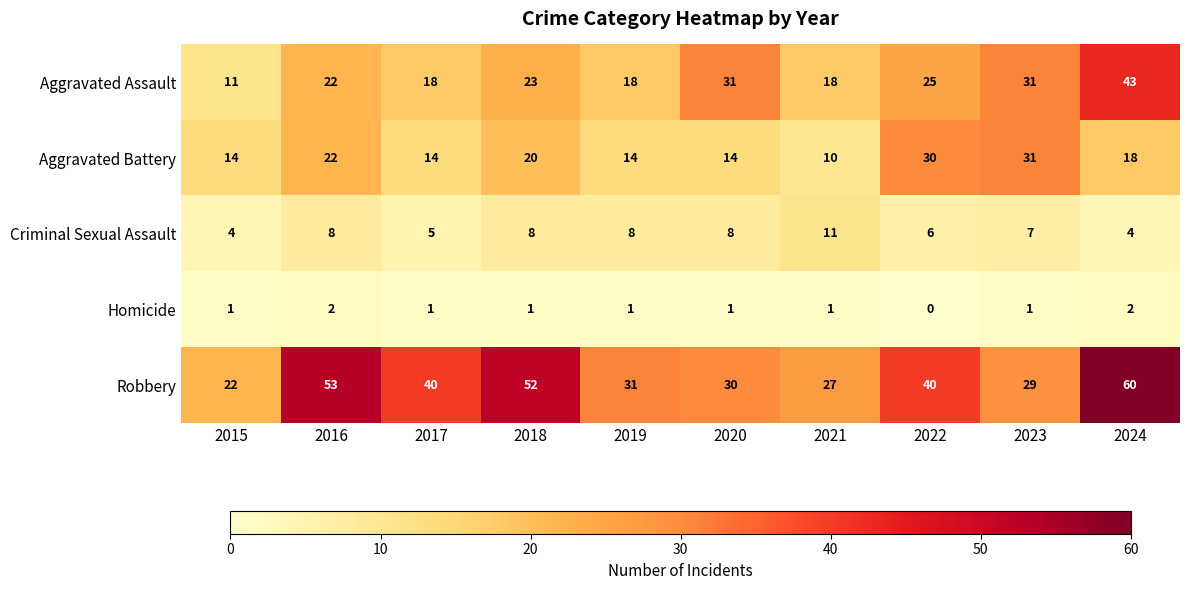

What is the maximum value shown in the chart?

60